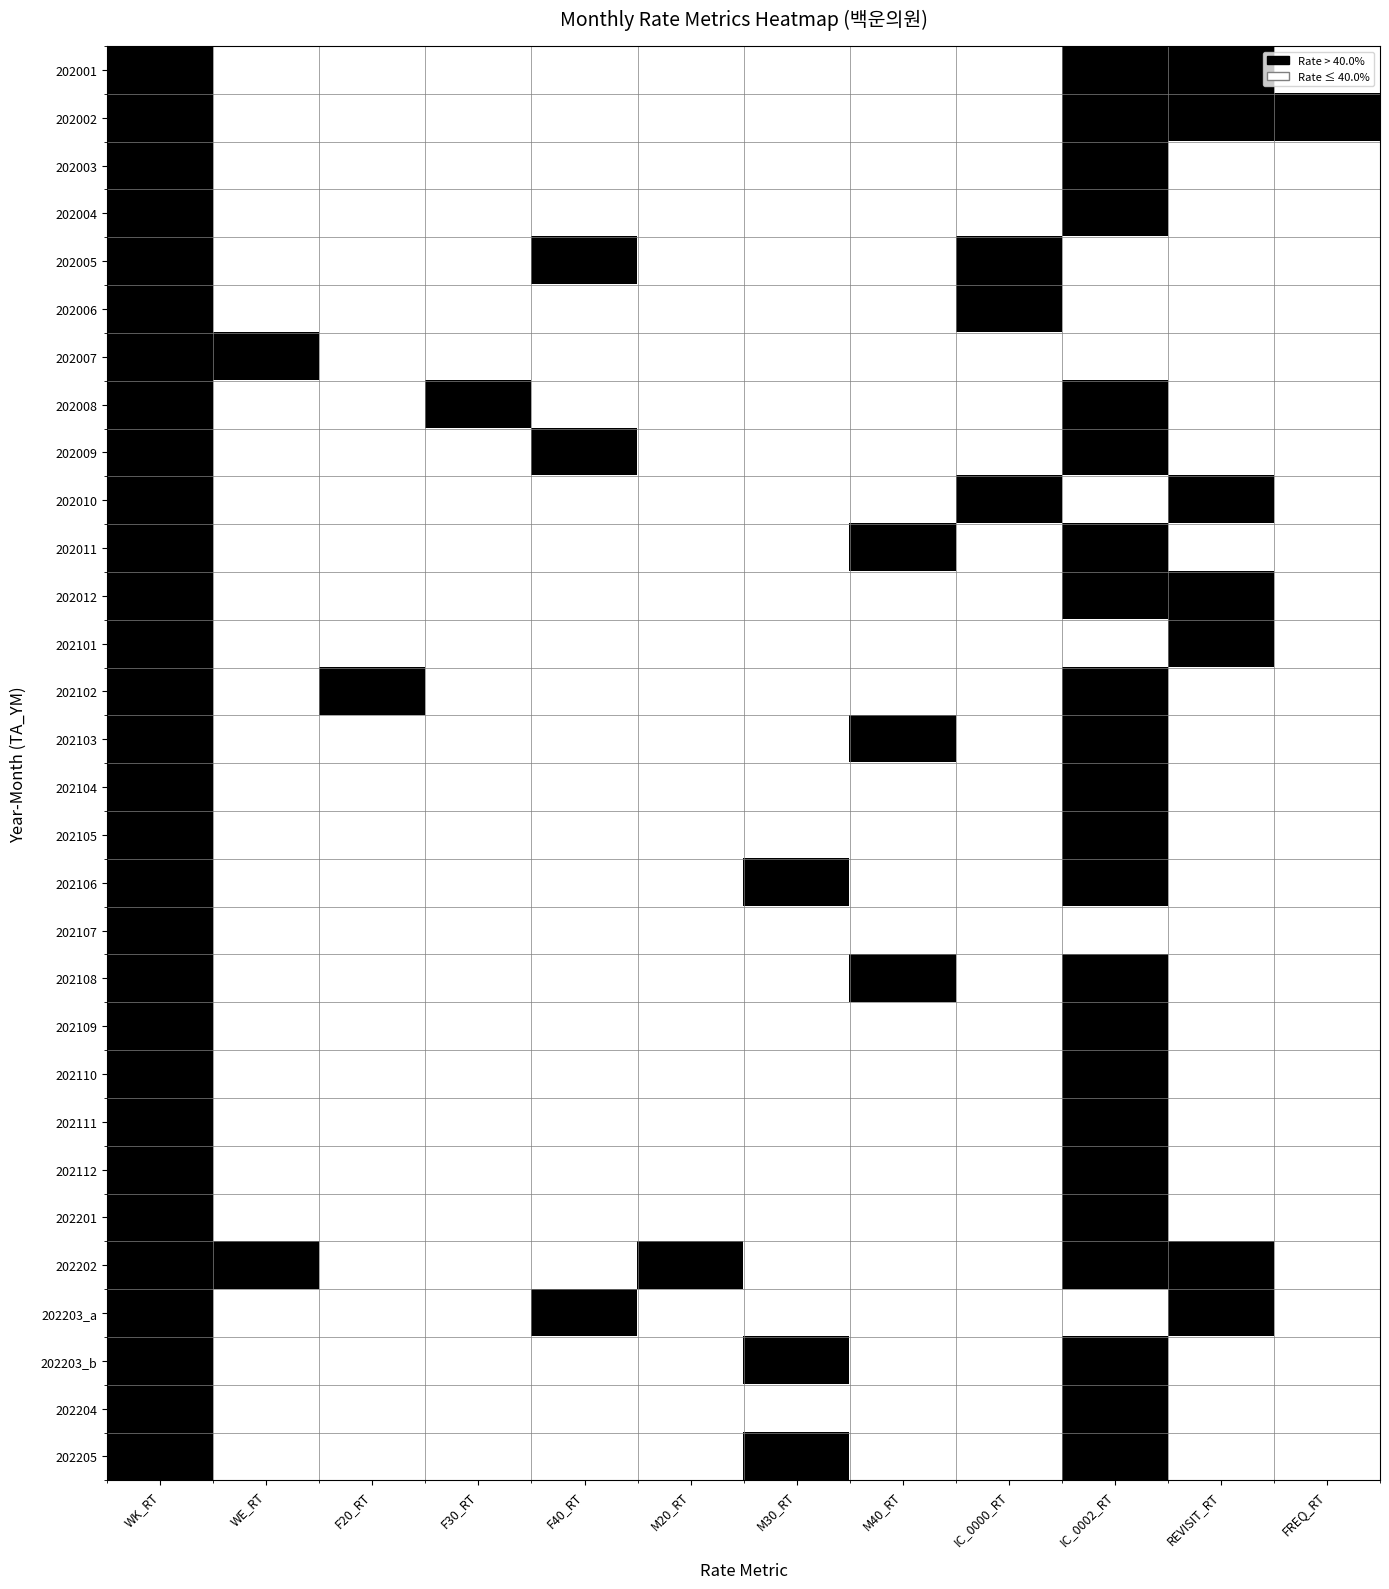

At which category does the chart reach its minimum across all series?

WE_RT